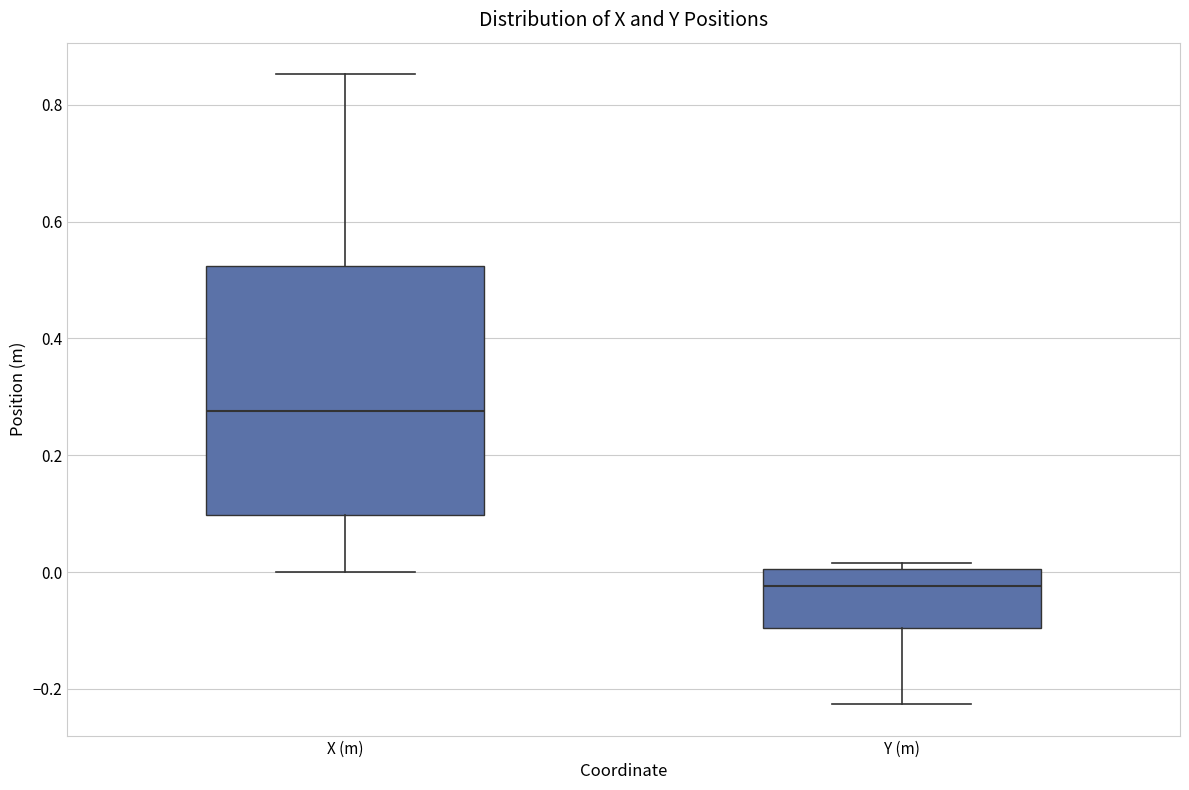

Where is the upper edge of the box for X (m) on the y-axis? The values are not printed on the chart, so give them approximately, as read against the axis.

0.52